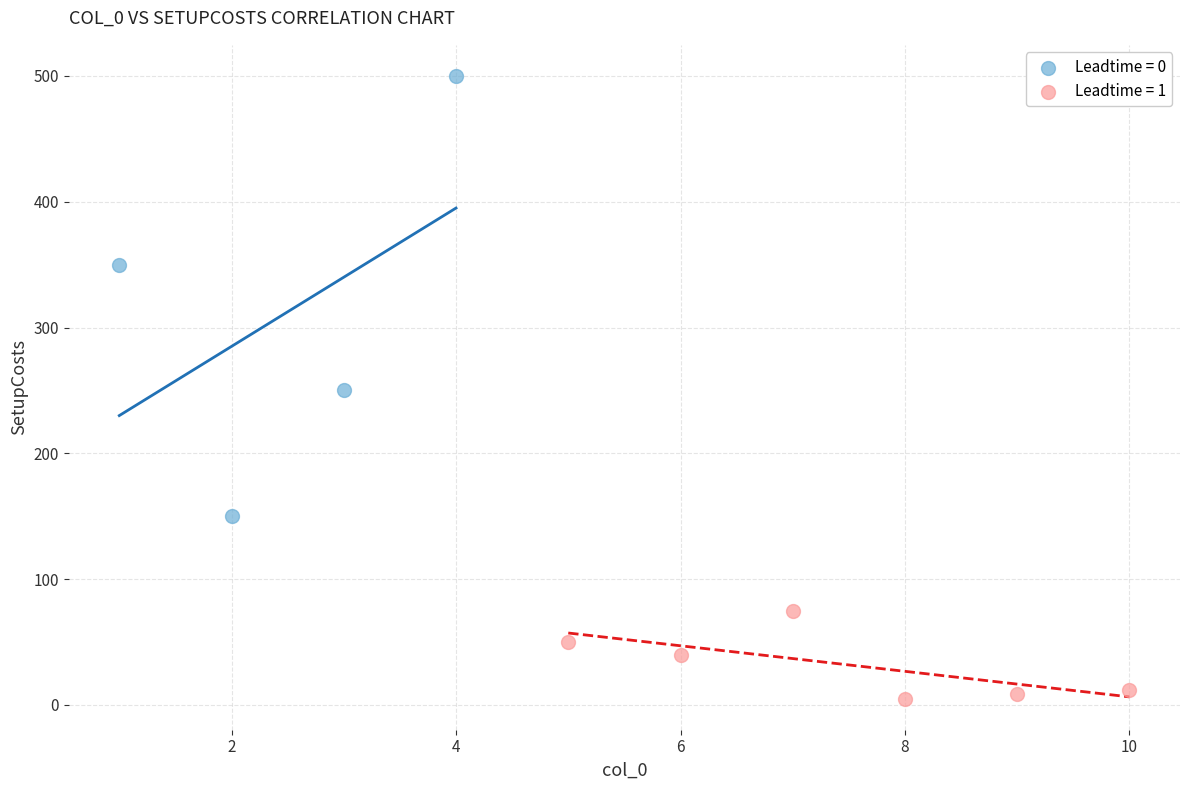

Which series reaches the minimum Y coordinate?

Leadtime = 1